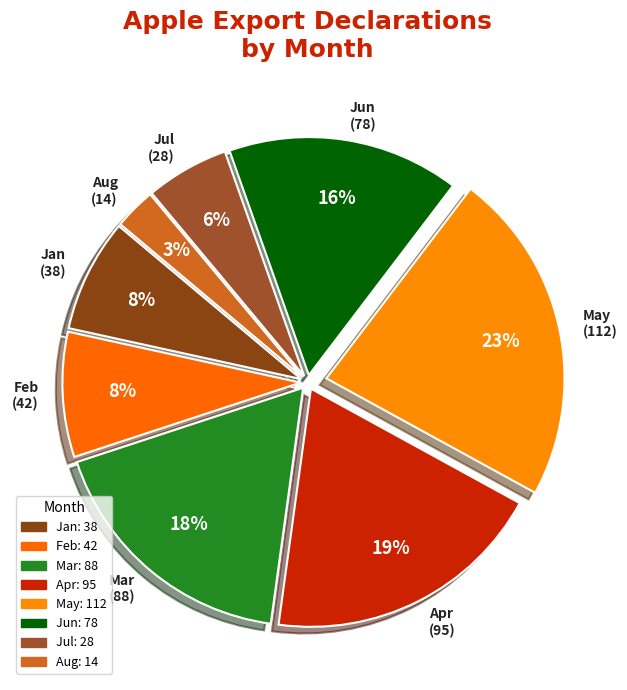

Is the sum of Aug (14) and Jan (38) greater than half?

No